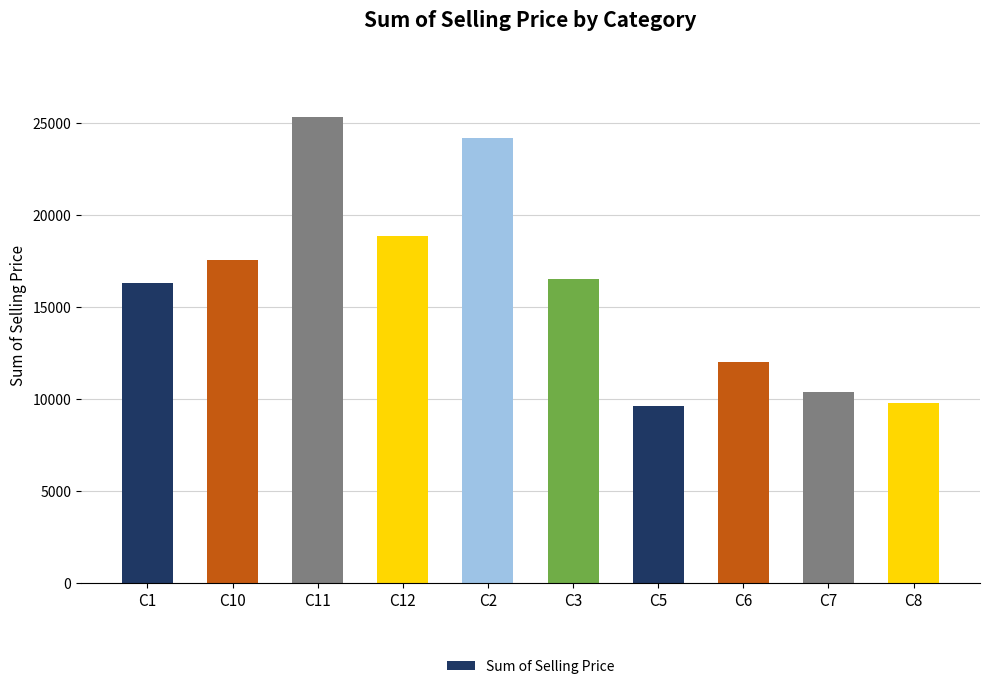

Reading right to left, what are all the values shown in this chart?

C8=9750.1	C7=10367.9	C6=11981.2	C5=9595.3	C3=16503.1	C2=24153.1	C12=18864.8	C11=25307.0	C10=17533.9	C1=16267.7